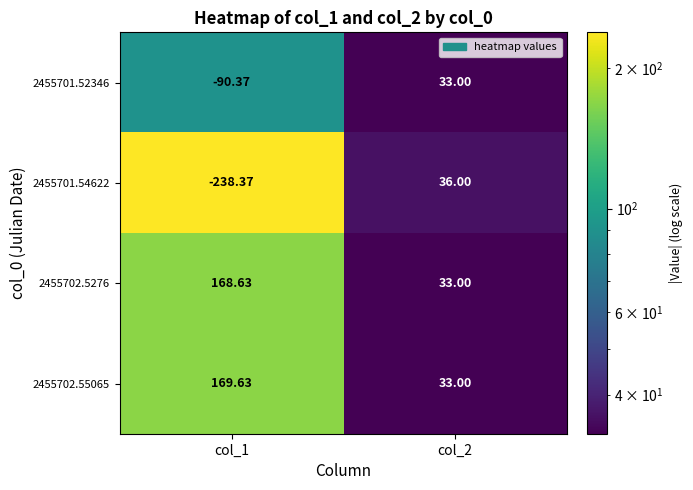

Rank the series by their maximum value, from highest to lowest.

2455702.55065, 2455702.5276, 2455701.54622, 2455701.52346